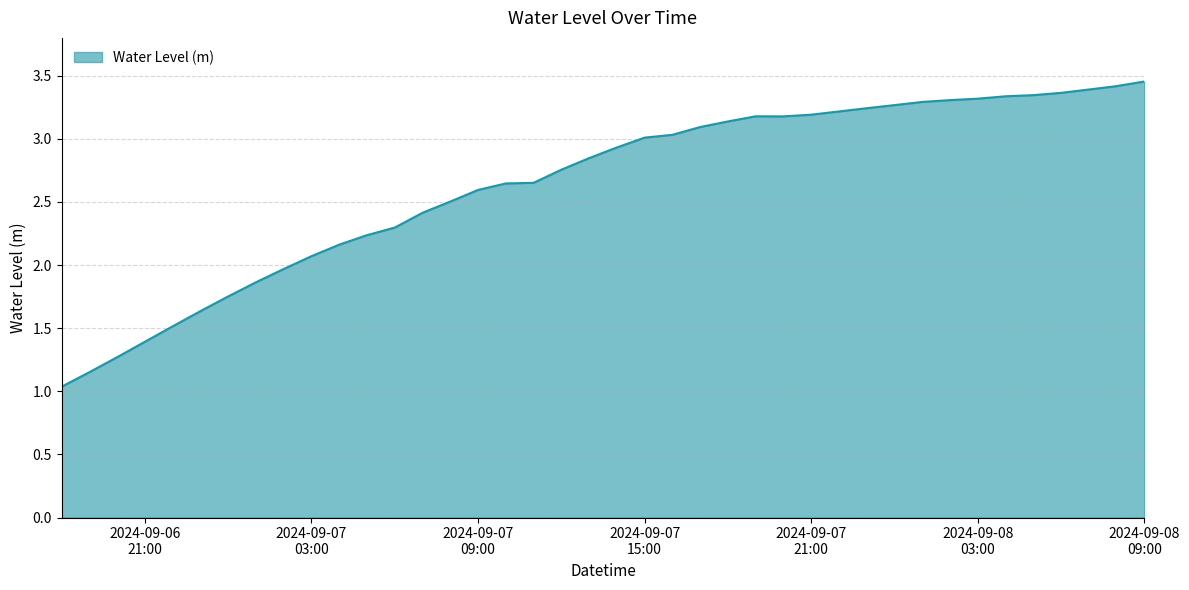

What is the smallest value displayed?

1.0